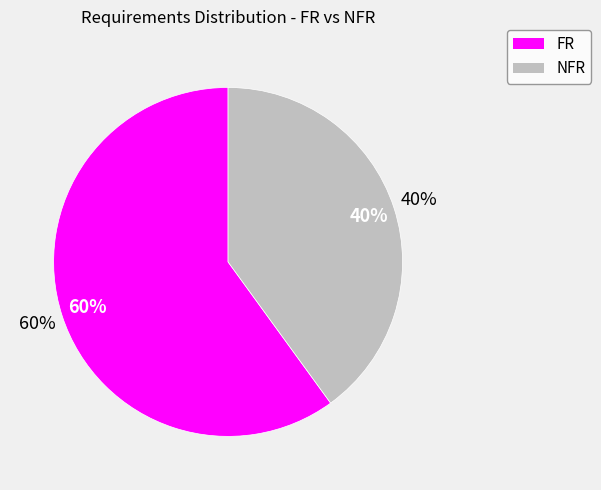

True or false: NFR accounts for 40% of the total.

True